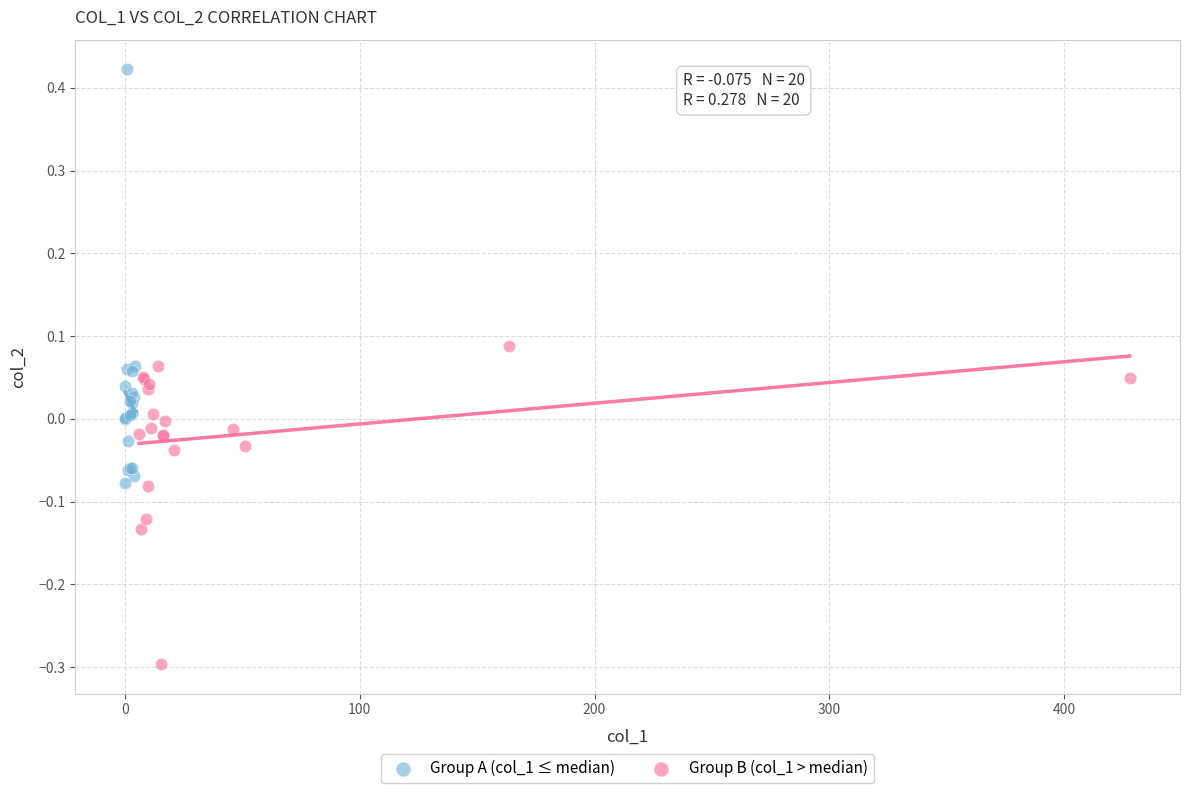

Which series contains the lowest Y value?

Group B (col_1 > median)